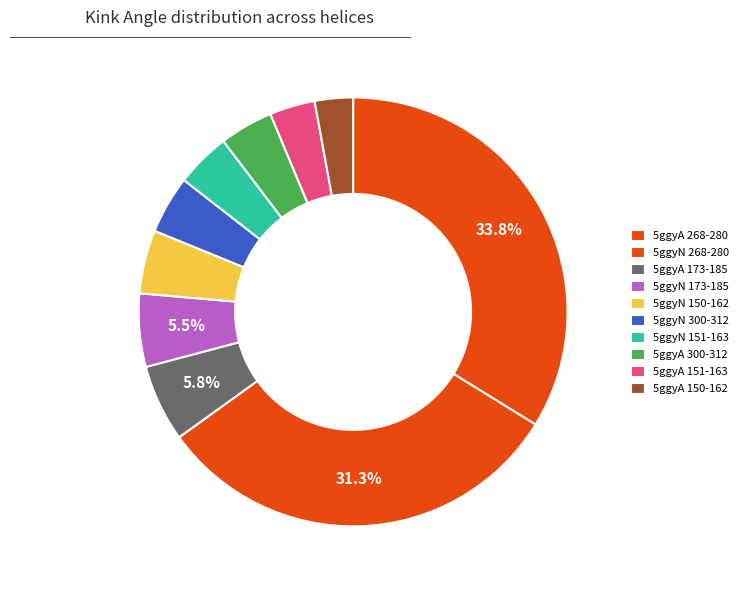

Which category has the smallest portion of the pie?

5ggyA Helix 150-162